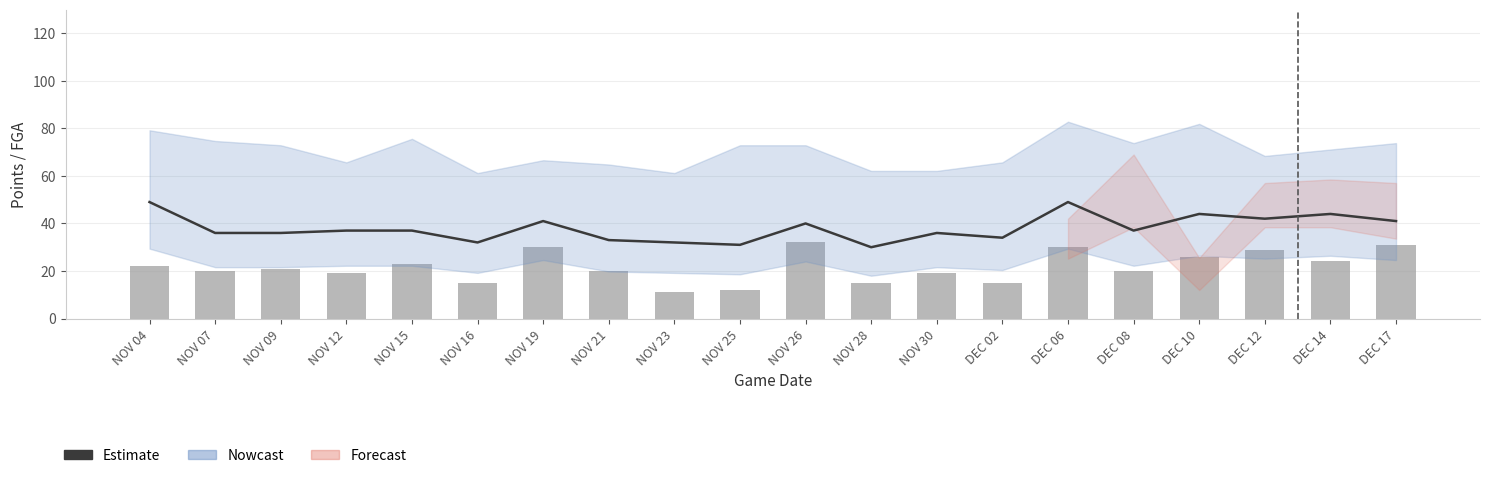

What is the maximum value for Estimate?

49